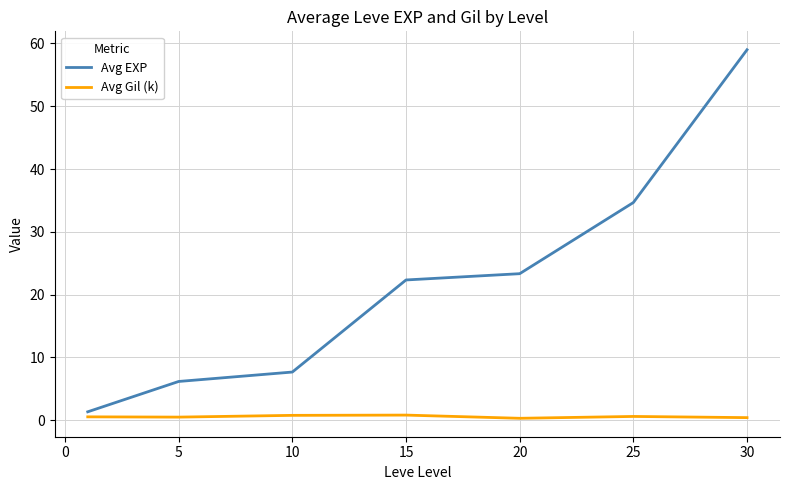

What is the maximum value shown in the chart?

59.0